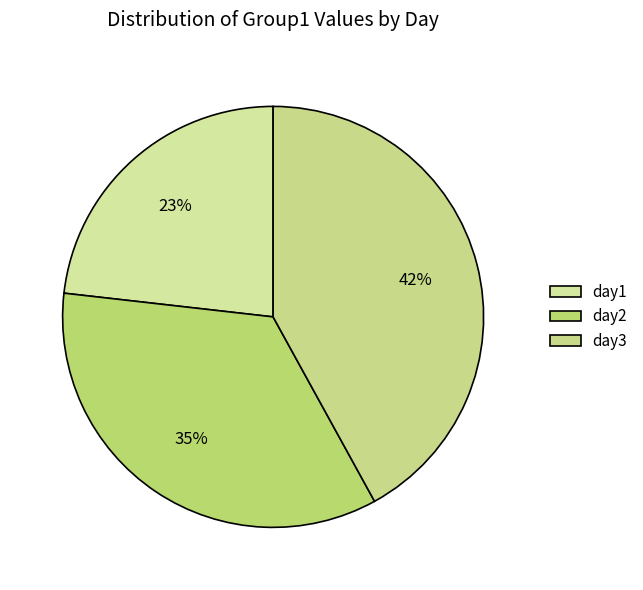

To the nearest percent, what is the difference between the day1 and day3 slice percentages?

19%